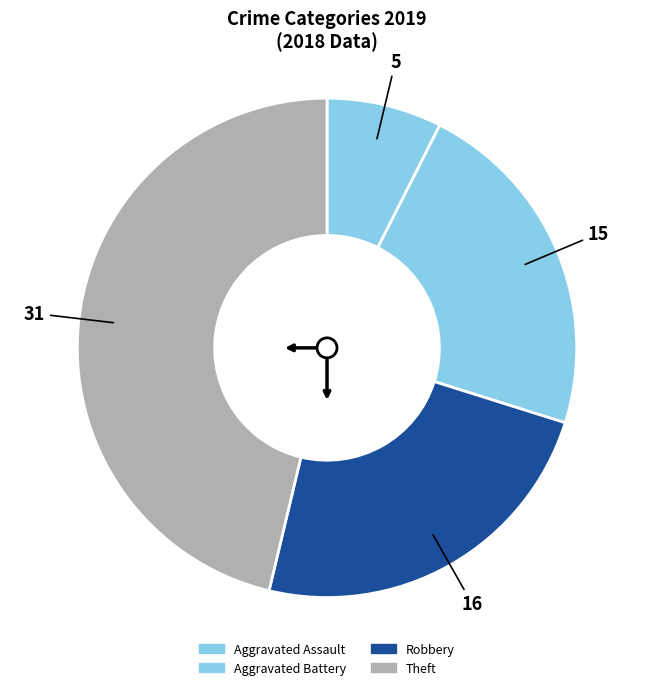

To the nearest percent, what is the average slice percentage?

25%